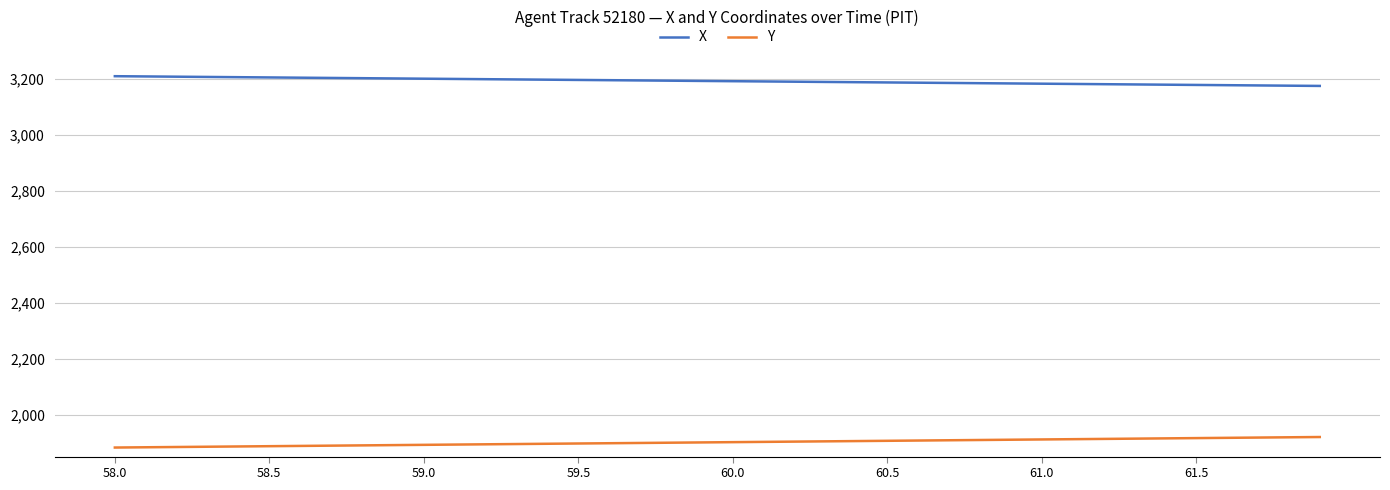

True or false: X and Y intersect in this chart.

False